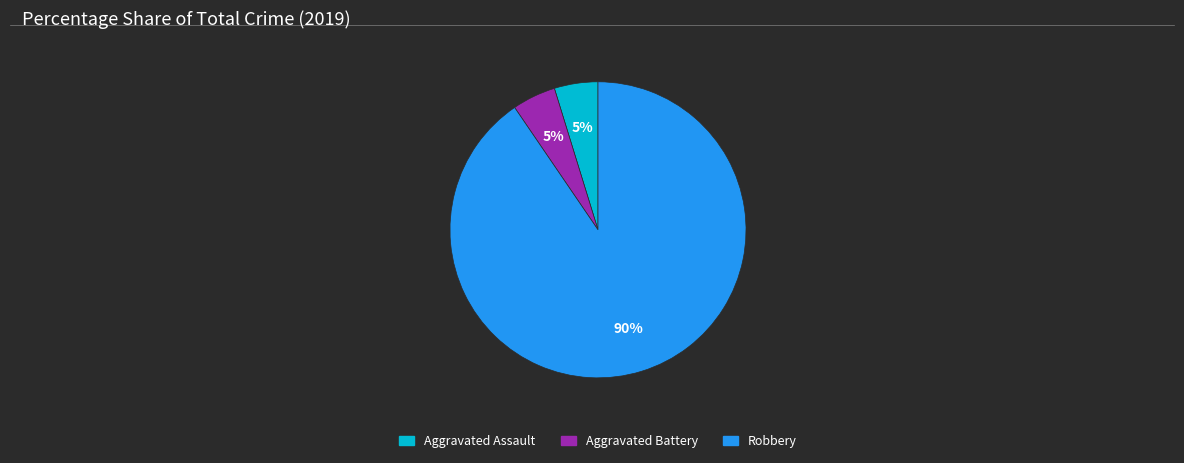

Is there any slice that represents more than half of the pie?

Yes